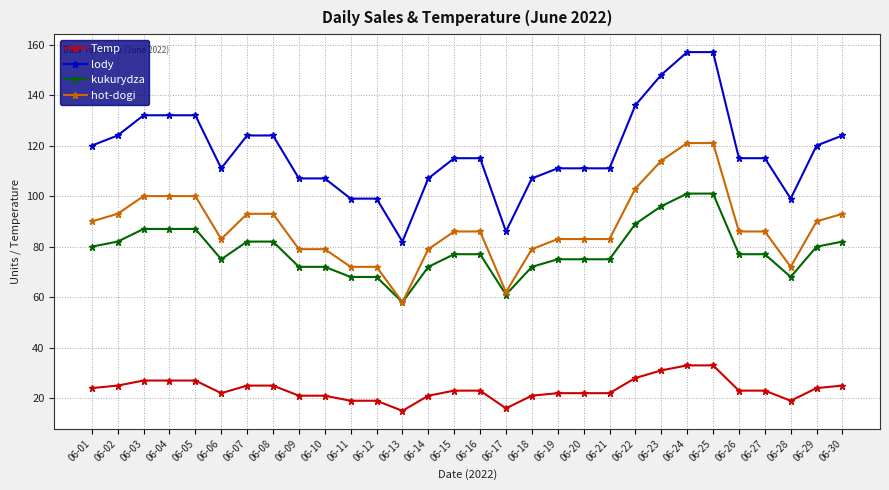

What is the greatest value displayed?

157